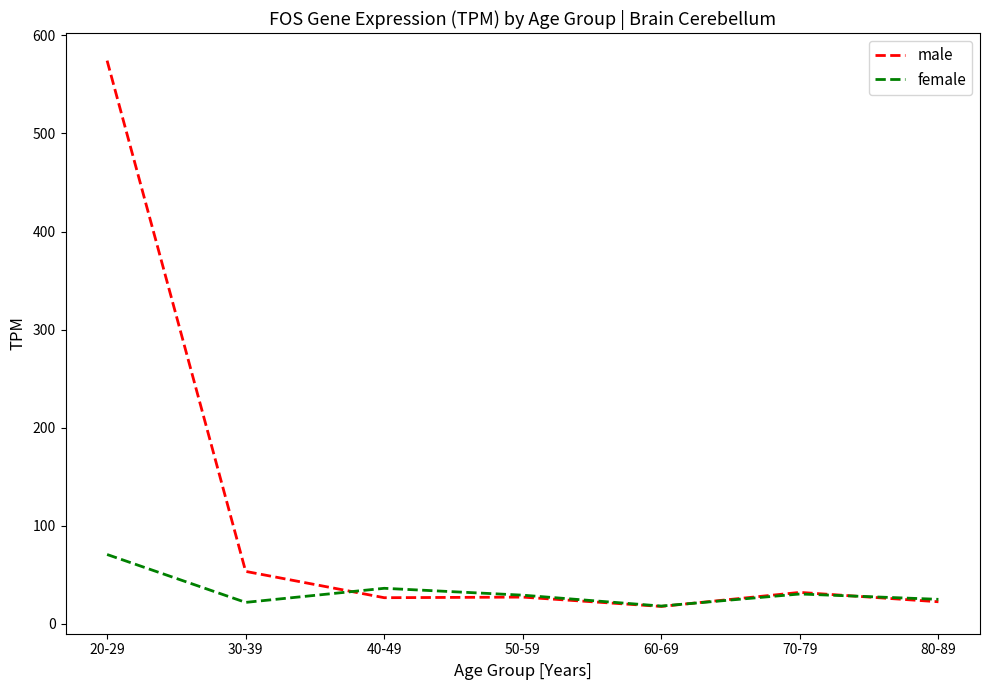

At which label does female first exceed 28?

20-29